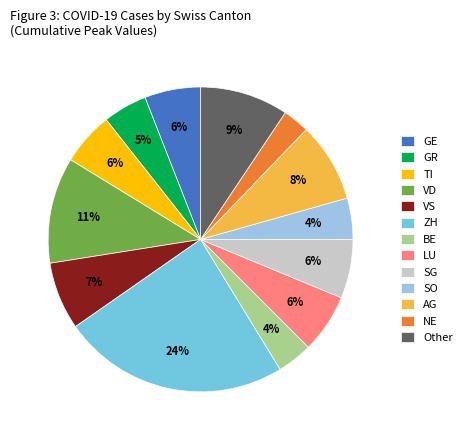

True or false: SG accounts for 18% of the total.

False